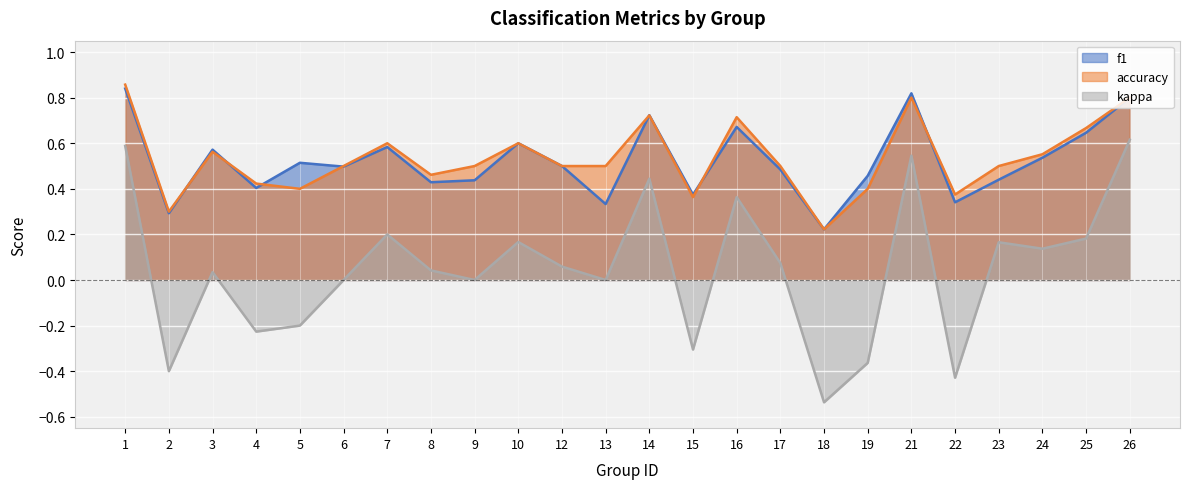

Rank the series by their maximum value, from highest to lowest.

accuracy, f1, kappa